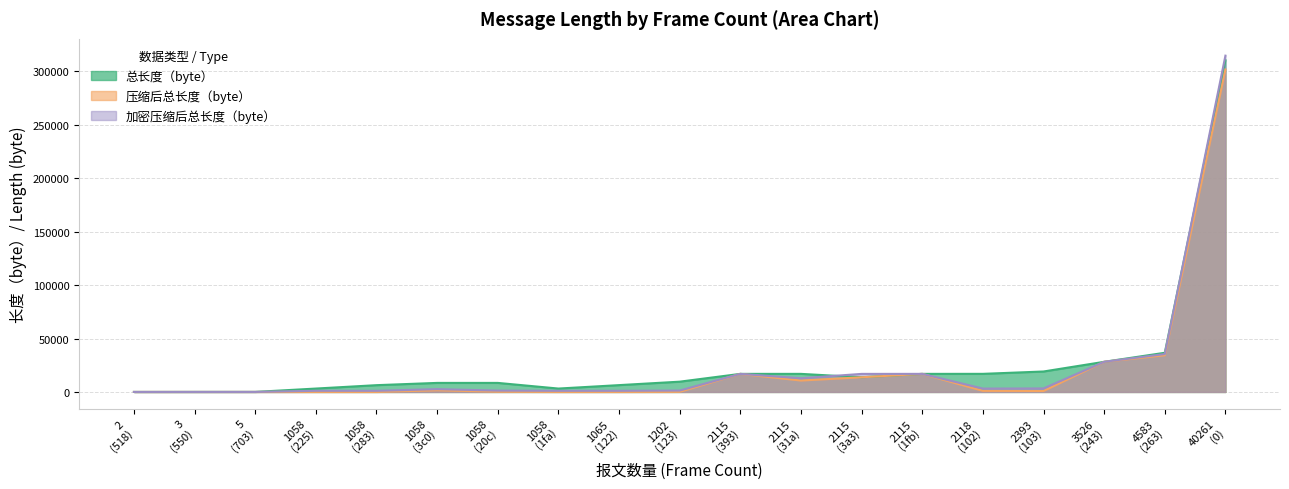

Does the chart display data point markers on the line(s)?

No